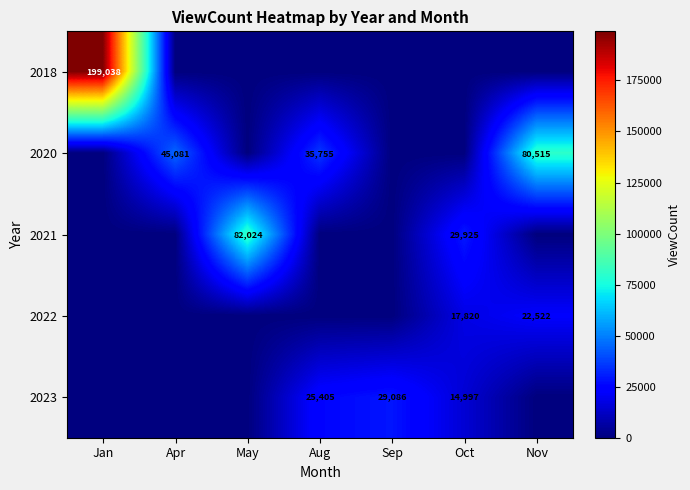

Which label corresponds to the smallest value in the chart?

Apr